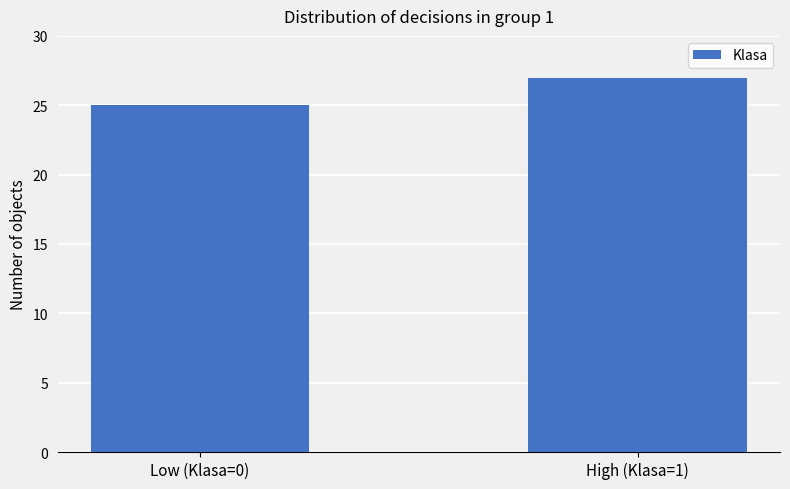

What is the greatest value displayed?

27